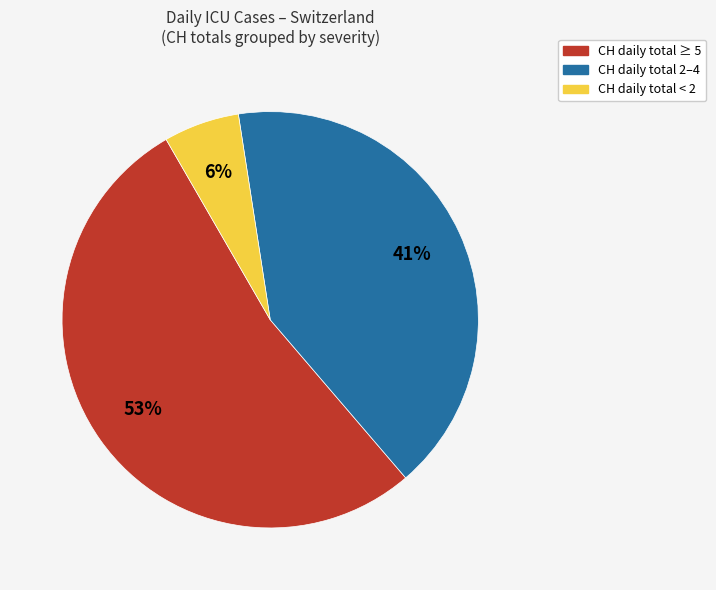

To the nearest percent, what is the difference between the largest and smallest slice percentages?

47%